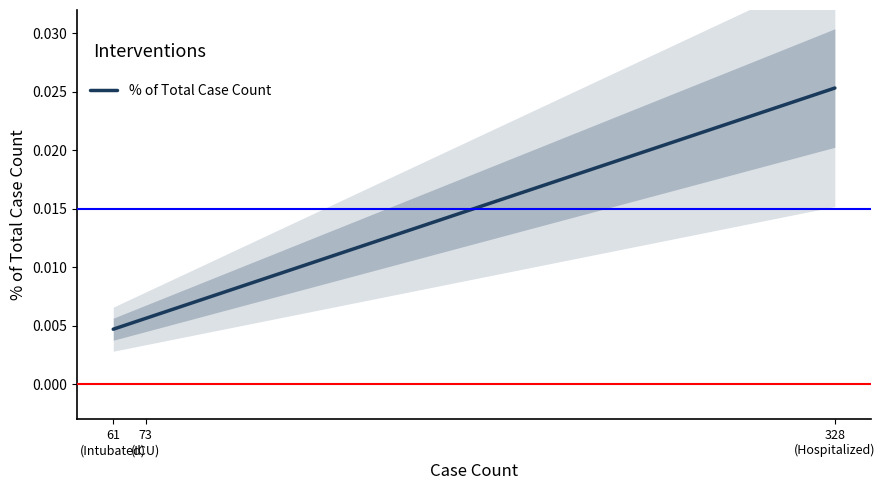

Reading left to right, list all the values displayed in this chart.

61
(Intubated)=0.0	73
(ICU)=0.0	328
(Hospitalized)=0.0